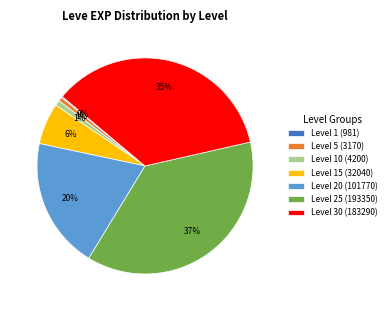

To the nearest percent, what is the difference between the largest and smallest slice percentages?

37%